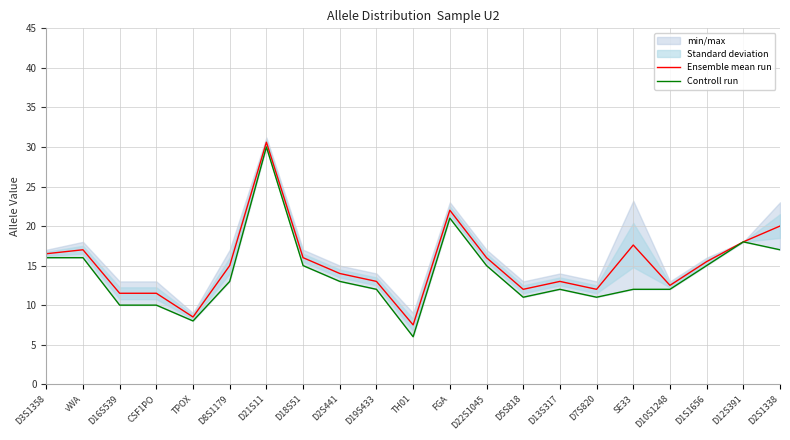

What position from the left is D1S1656?

19